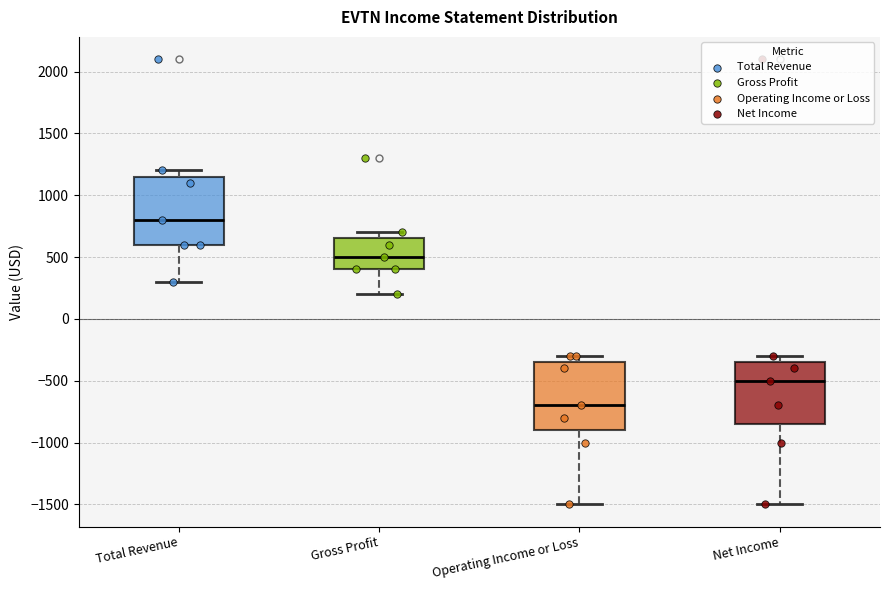

Which box has the lowest median line?

Operating Income or Loss